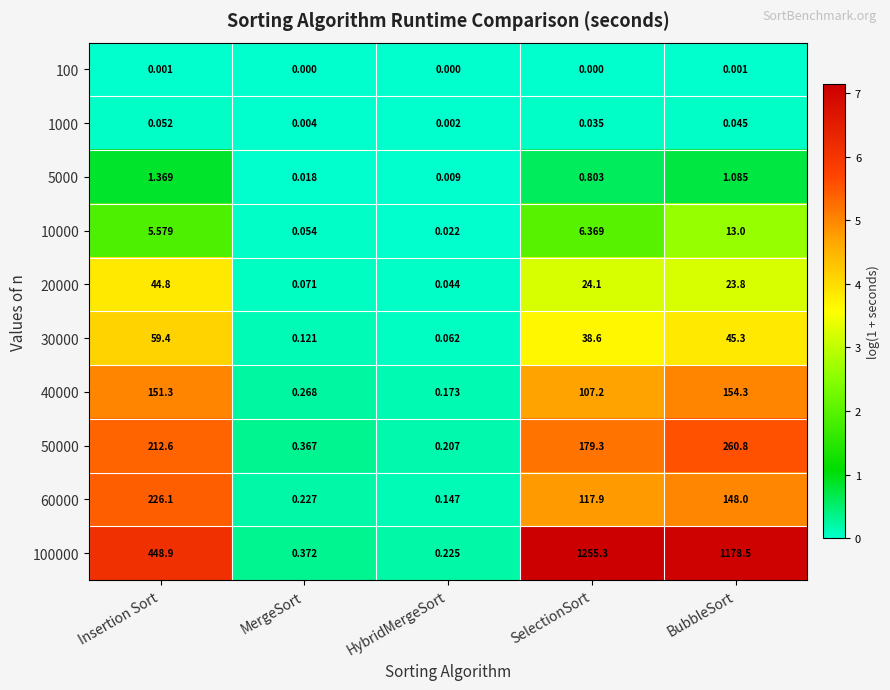

Where does the 20000 series first go above 23?

Insertion Sort